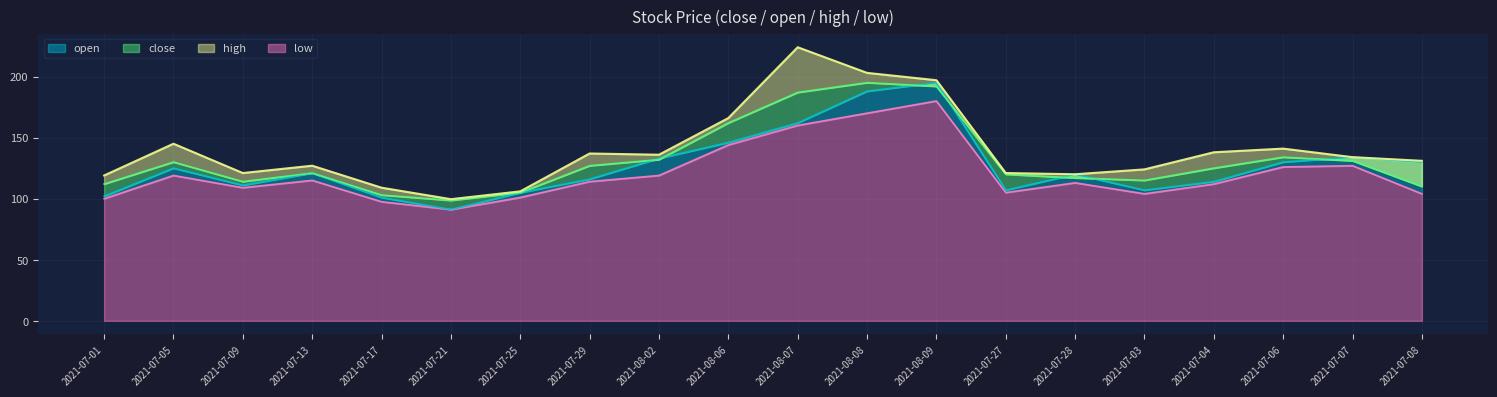

At how many categories does at least one series exceed 189?

3